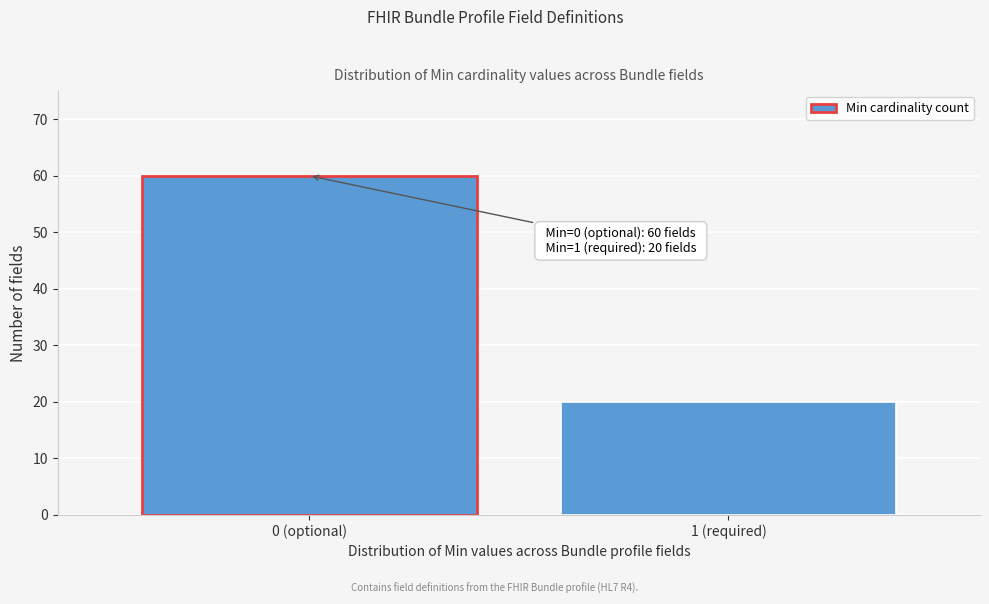

Reading left to right, what are all the values shown in this chart?

60	20